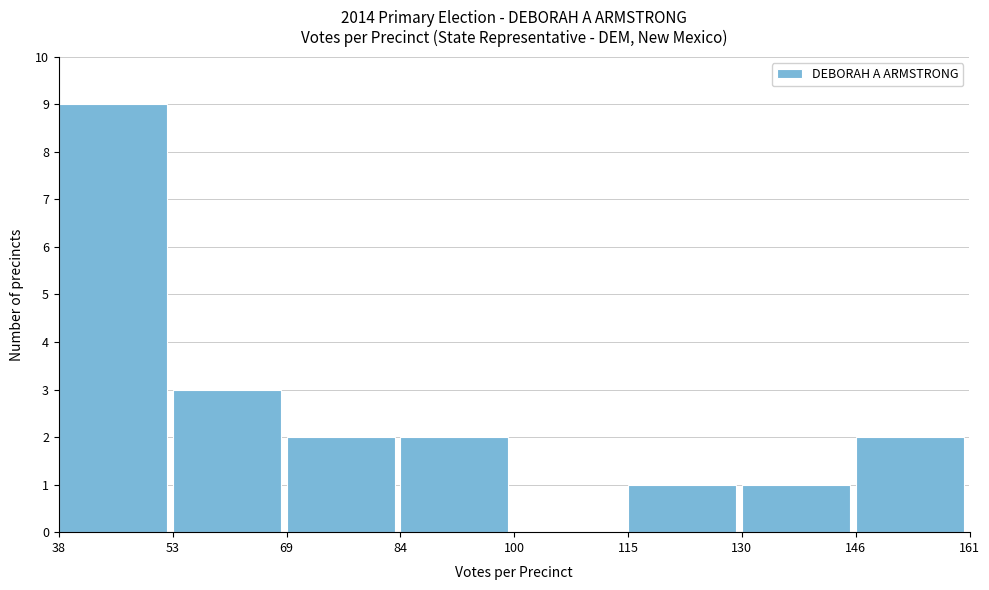

Over which range of the x-axis is the bar tallest?

38 to 53